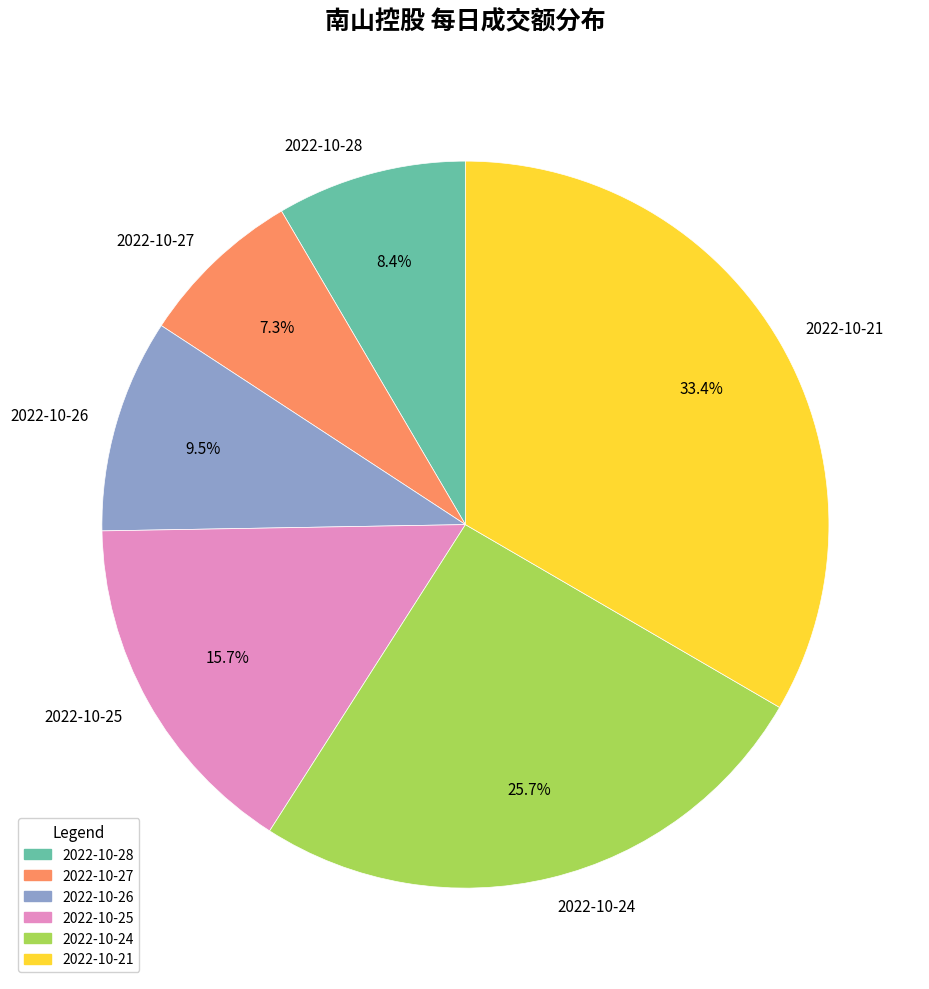

What is the largest slice in the pie chart?

2022-10-21